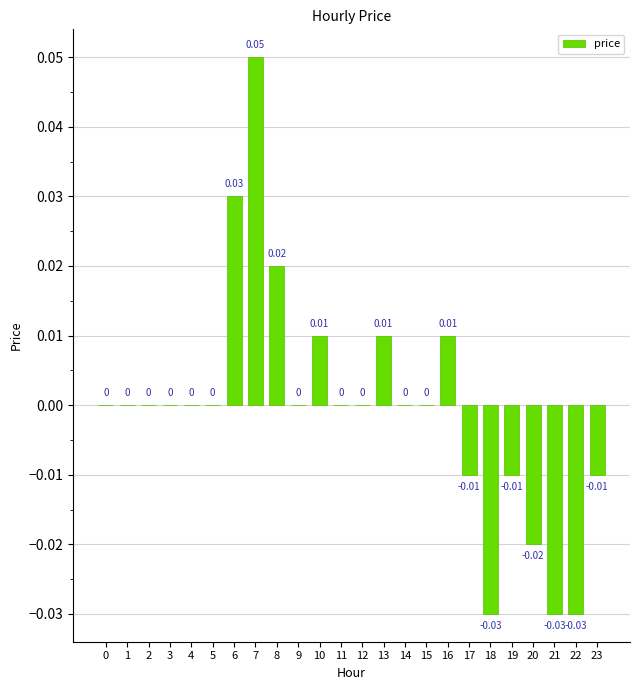

Count the values in the range 0 to 1.

17